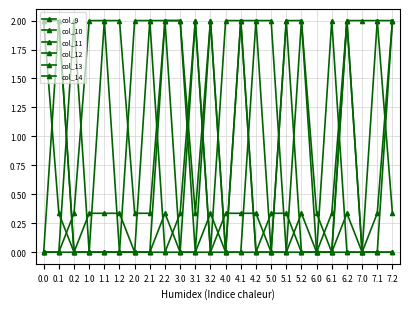

Does the chart have visible grid lines?

Yes